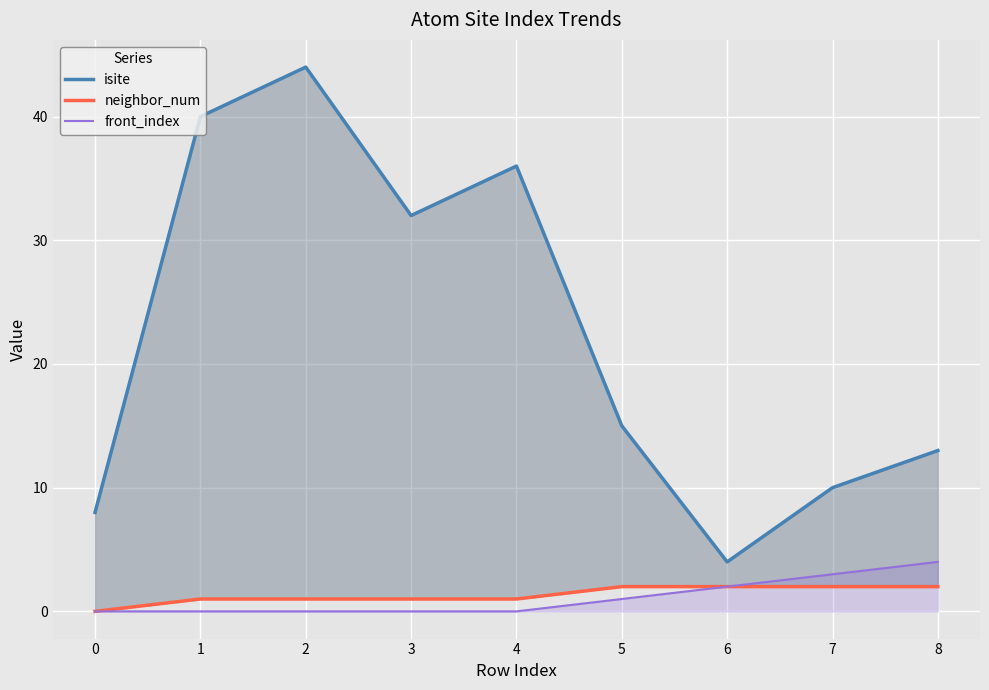

The front_index series shows 4 at 8. True or false?

True